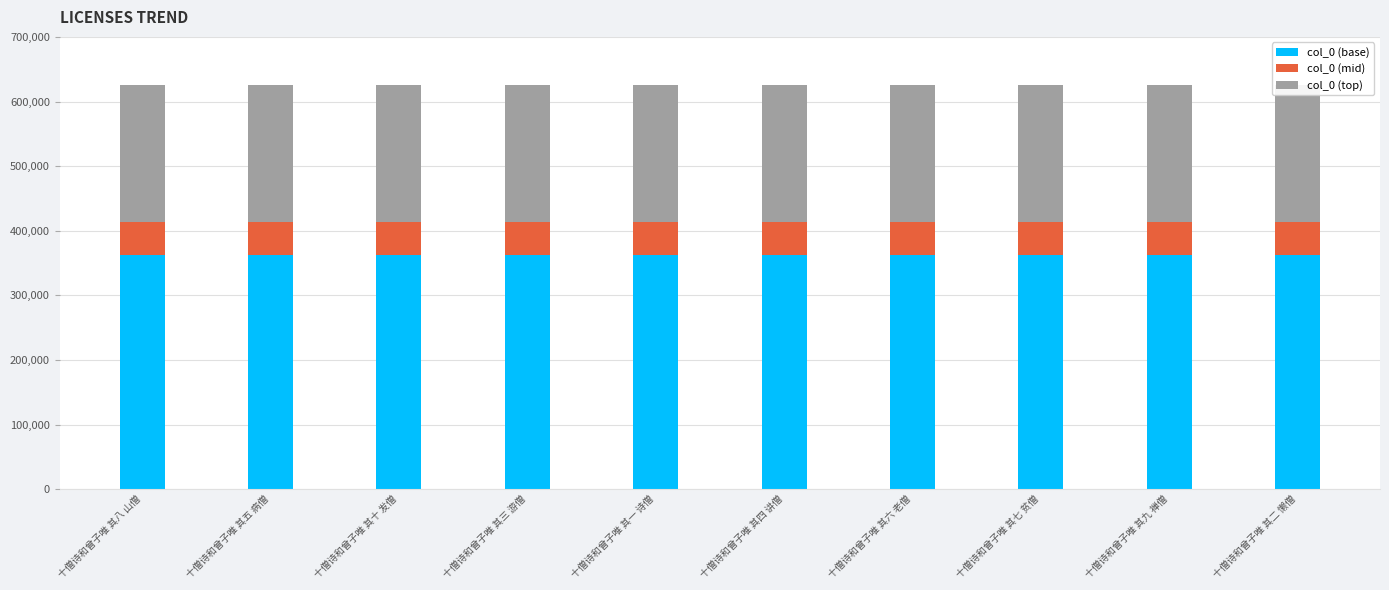

What is the total value across all series at 十僧诗和曾子唯 其五 病僧?

626232.0